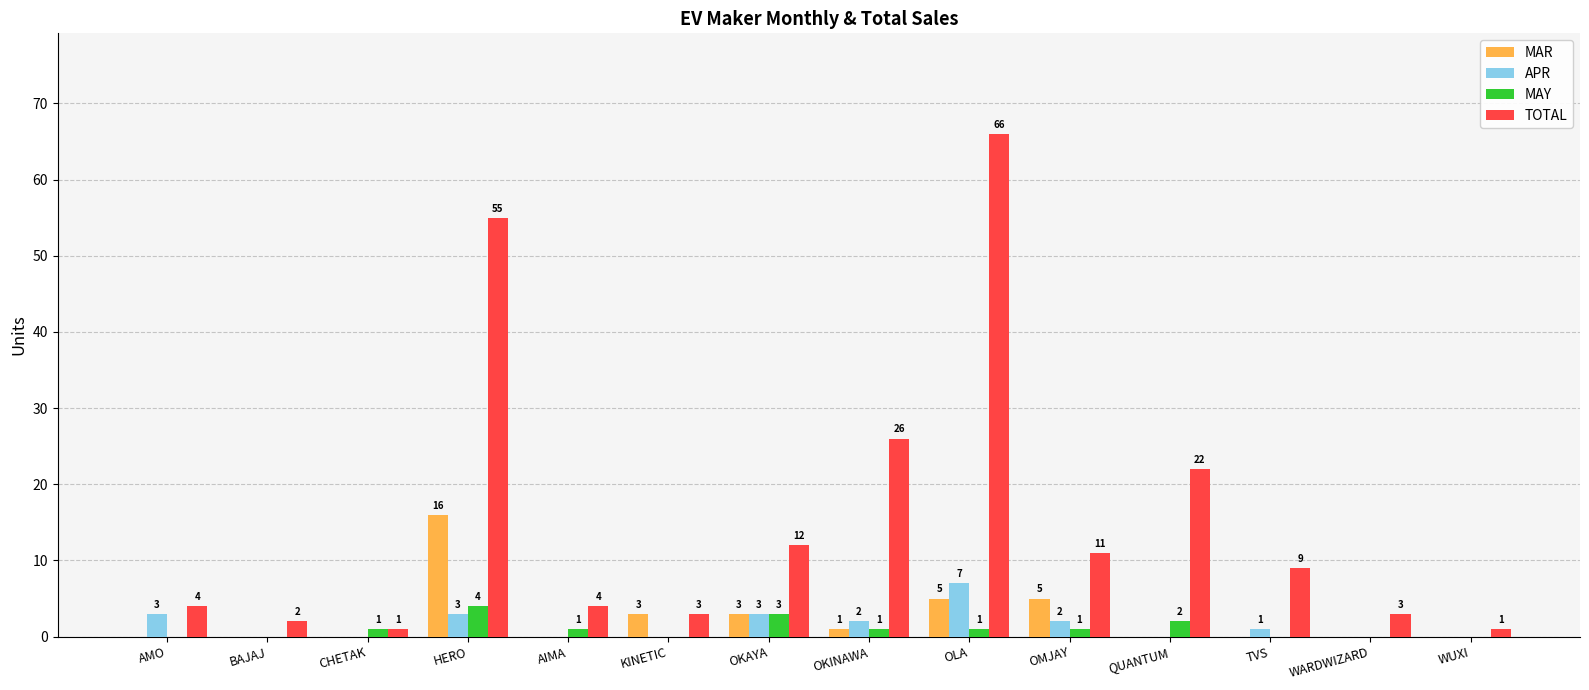

Reading left to right, list all the values displayed in this chart.

MAR: AMO=0	BAJAJ=0	CHETAK=0	HERO=16	AIMA=0	KINETIC=3	OKAYA=3	OKINAWA=1	OLA=5	OMJAY=5	QUANTUM=0	TVS=0	WARDWIZARD=0	WUXI=0
APR: AMO=3	BAJAJ=0	CHETAK=0	HERO=3	AIMA=0	KINETIC=0	OKAYA=3	OKINAWA=2	OLA=7	OMJAY=2	QUANTUM=0	TVS=1	WARDWIZARD=0	WUXI=0
MAY: AMO=0	BAJAJ=0	CHETAK=1	HERO=4	AIMA=1	KINETIC=0	OKAYA=3	OKINAWA=1	OLA=1	OMJAY=1	QUANTUM=2	TVS=0	WARDWIZARD=0	WUXI=0
TOTAL: AMO=4	BAJAJ=2	CHETAK=1	HERO=55	AIMA=4	KINETIC=3	OKAYA=12	OKINAWA=26	OLA=66	OMJAY=11	QUANTUM=22	TVS=9	WARDWIZARD=3	WUXI=1